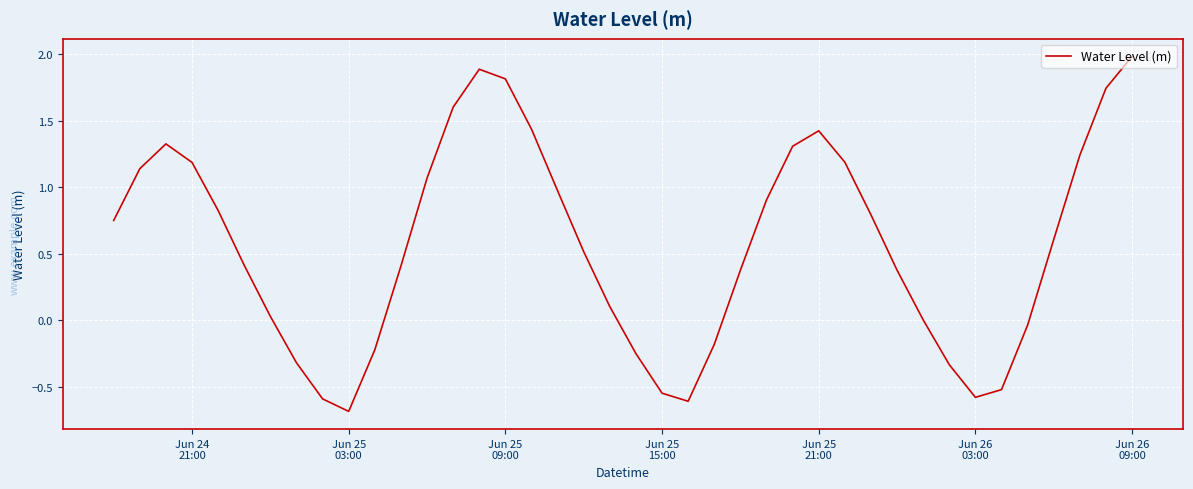

What is the greatest value displayed?

2.0